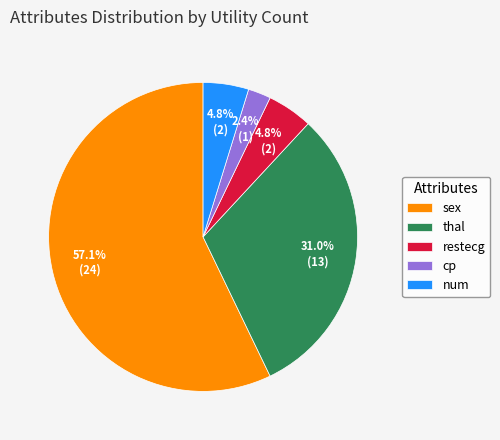

Which slice is the smallest?

cp